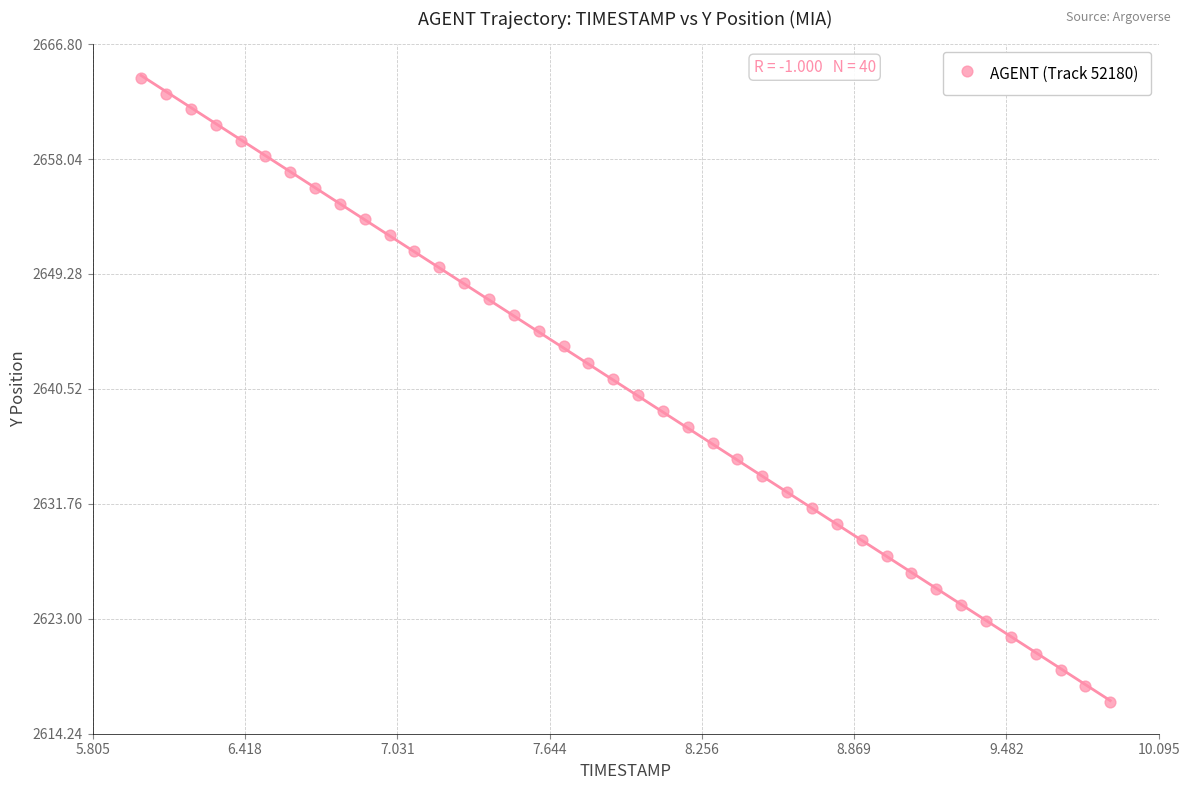

What is the range of X values (max minus min)?

3.9